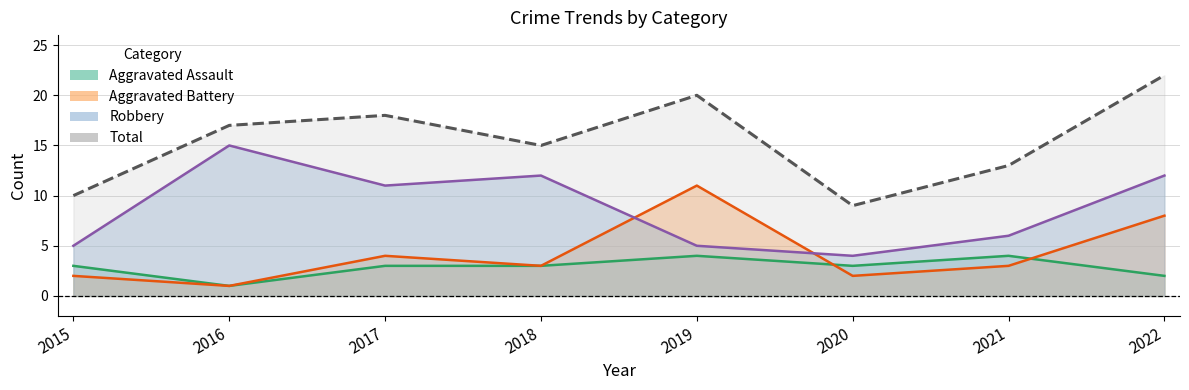

What is the difference between the second highest and minimum values in the Aggravated Battery series?

7